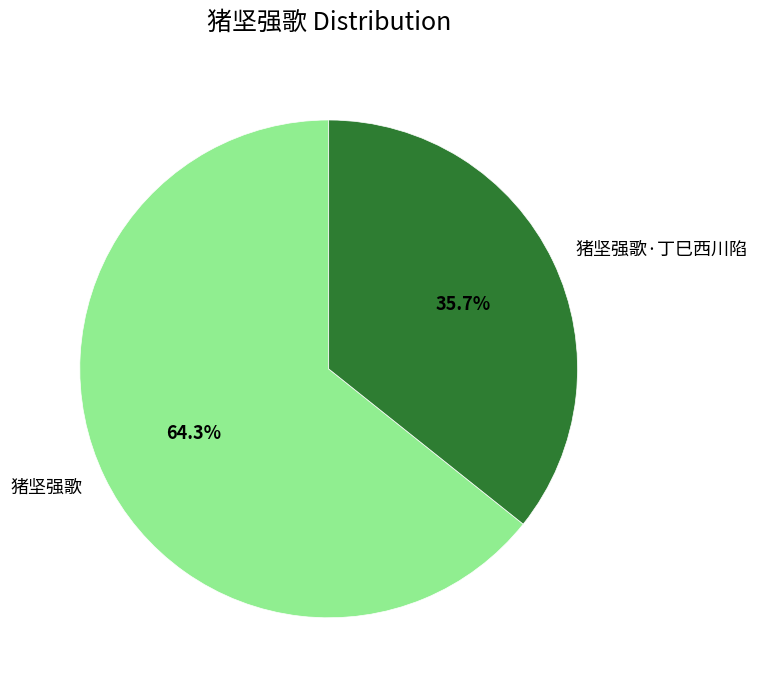

Rank the categories by value from lowest to highest.

猪坚强歌·丁巳西川陷, 猪坚强歌